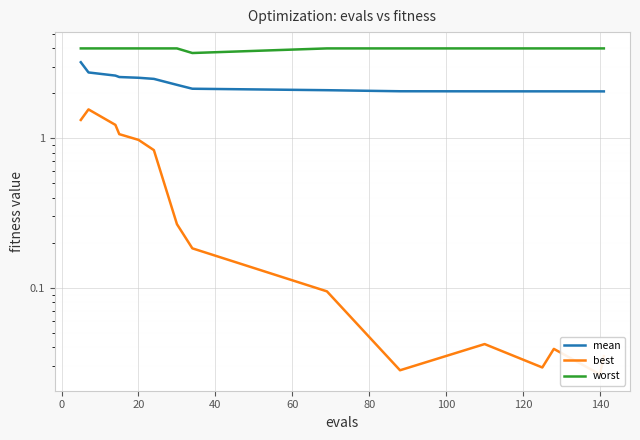

Reading left to right, list all the values displayed in this chart.

mean: 3.2	2.8	2.6	2.6	2.5	2.5	2.3	2.1	2.1	2.1	2.1	2.1	2.1	2.1	2.1
best: 1.3	1.6	1.2	1.1	1.0	0.8	0.3	0.2	0.1	0.0	0.0	0.0	0.0	0.0	0.0
worst: 4.0	4.0	4.0	4.0	4.0	4.0	4.0	3.7	4.0	4.0	4.0	4.0	4.0	4.0	4.0